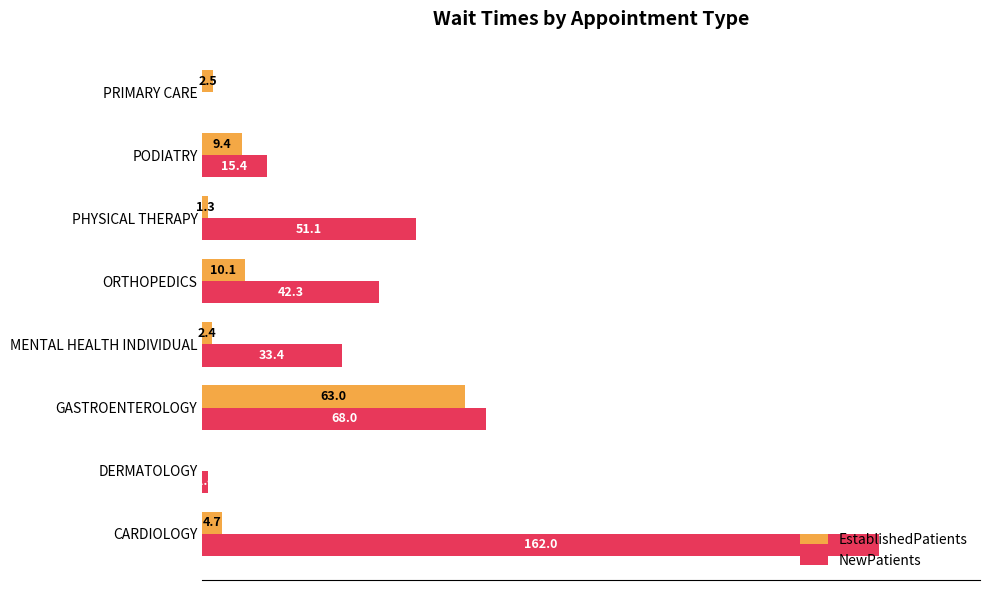

At which category is the sum across all series the highest?

CARDIOLOGY